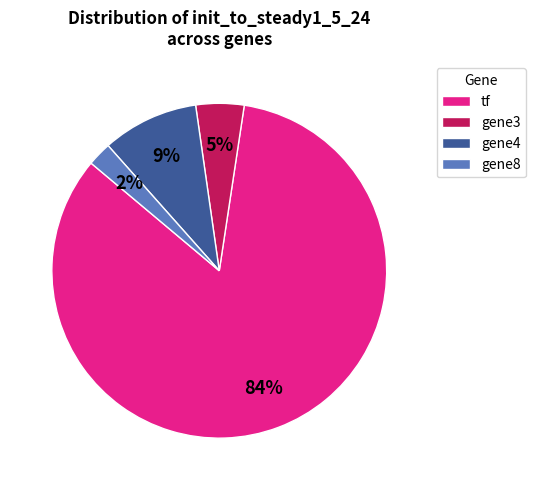

Which has a higher value, gene8 or tf?

tf